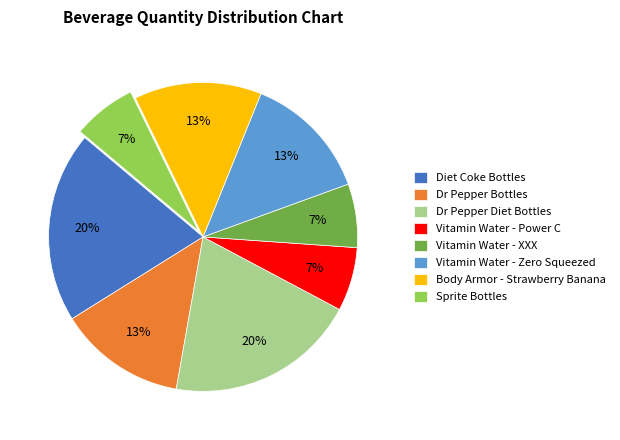

How many segments does this pie chart have?

8